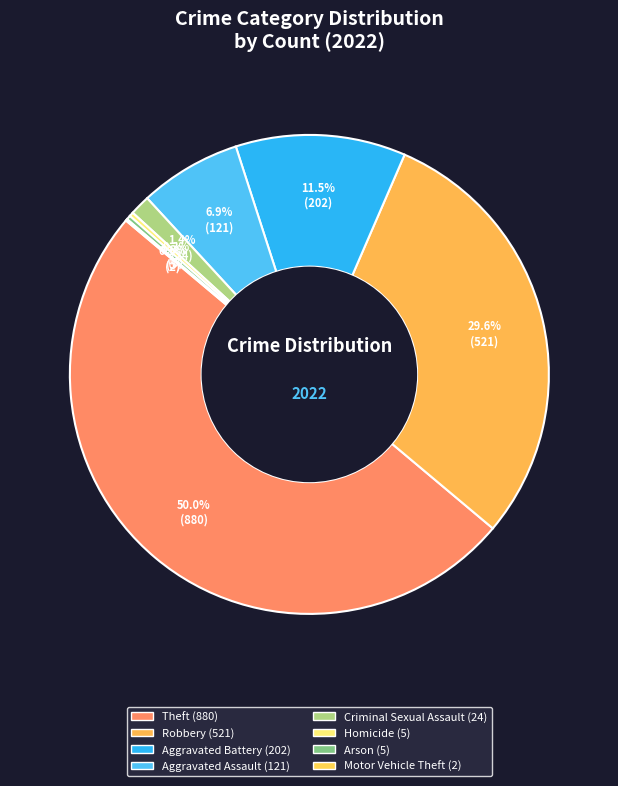

Which slice is the largest?

Theft